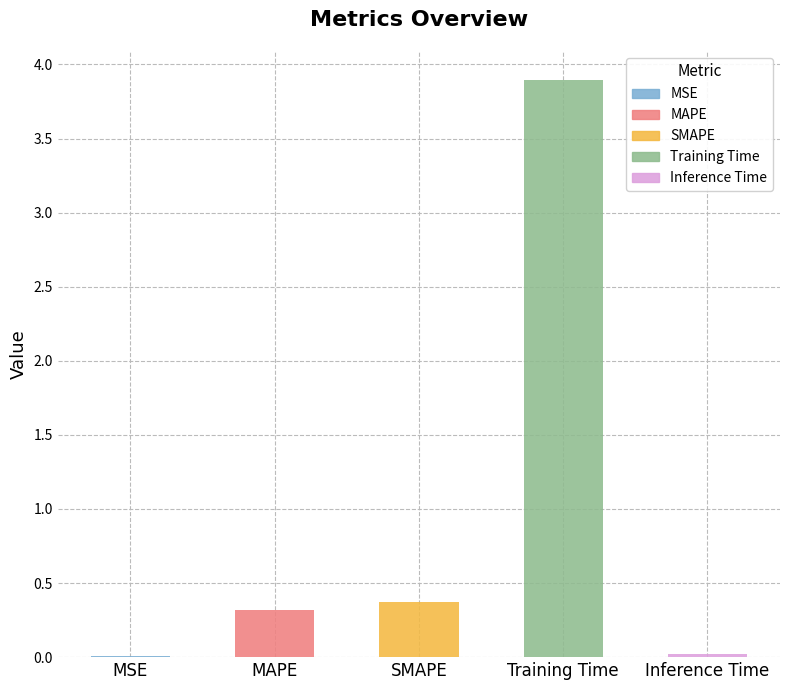

Which label corresponds to the largest value in the chart?

Training Time